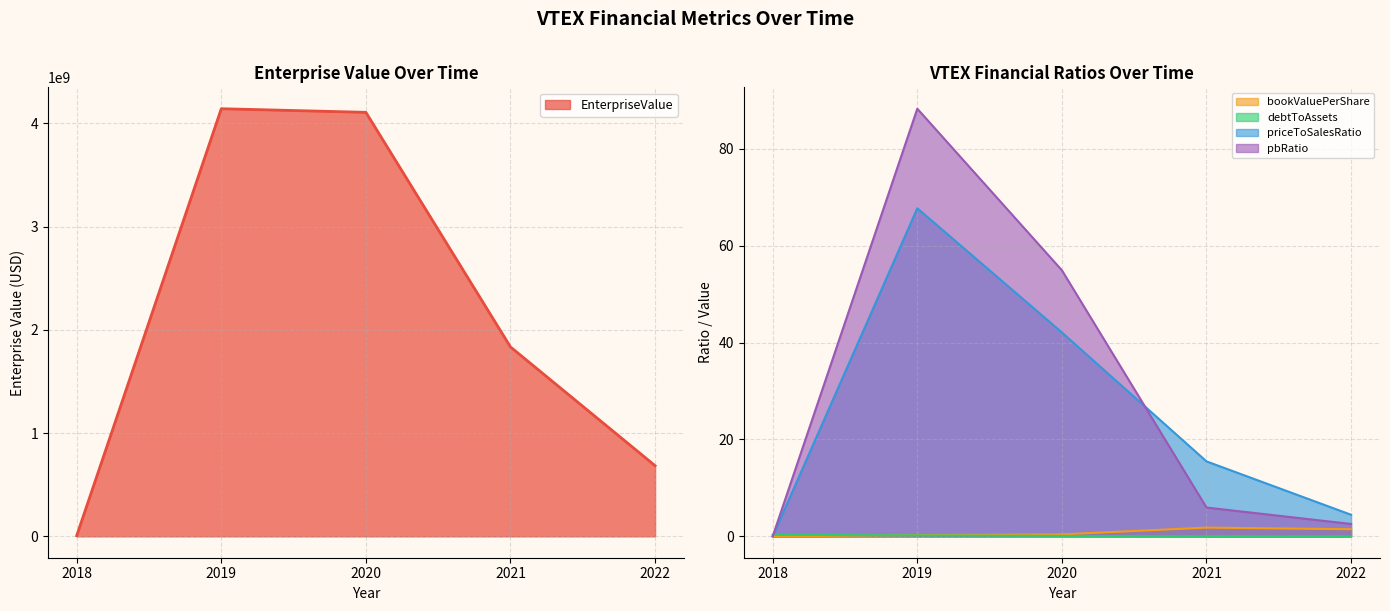

Which has a higher value, 2022 or 2020?

2020